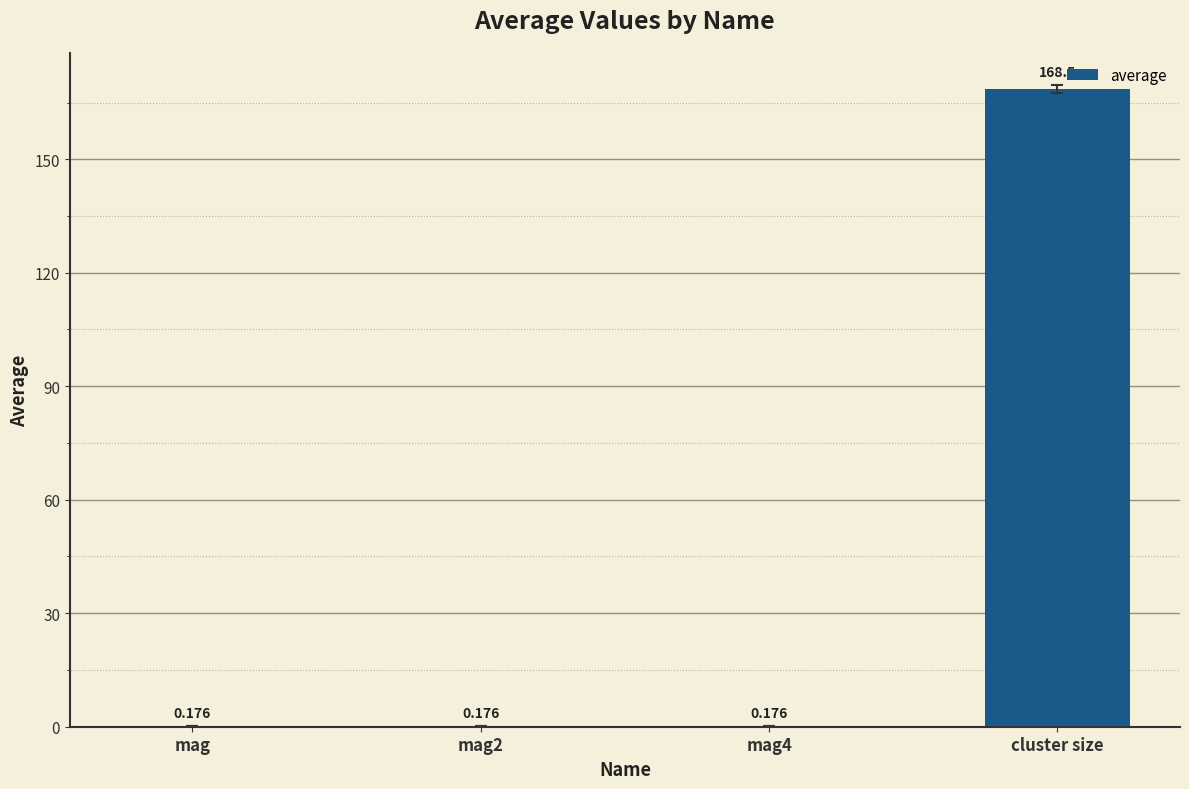

At which category does the chart reach its peak across all series?

cluster size